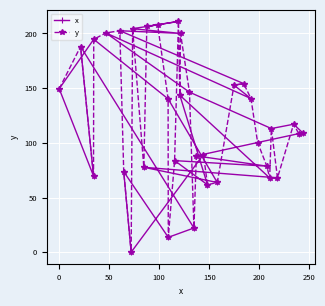

What is the value of the x point at the 22nd from the left?

89.3